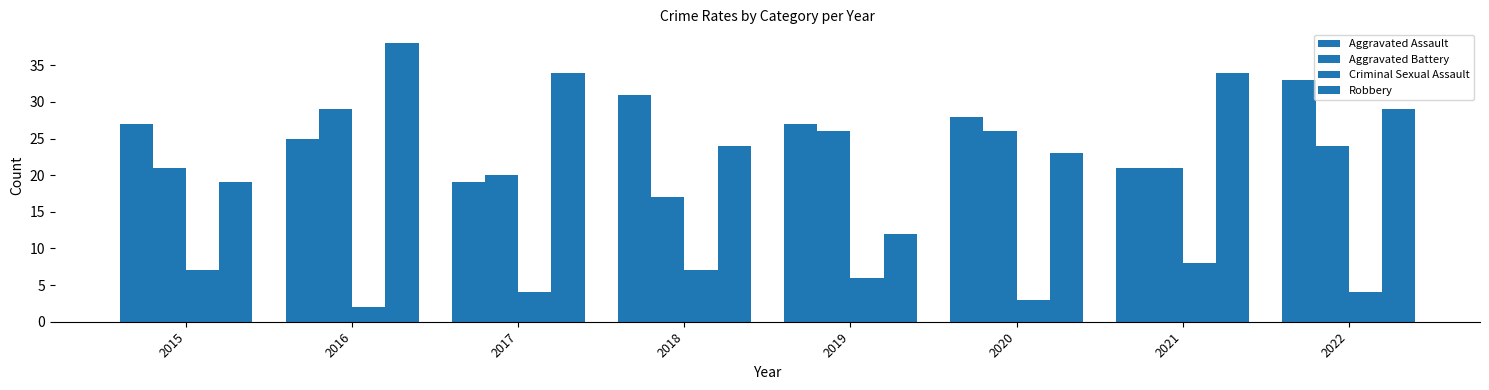

How many distinct data groups are displayed?

4